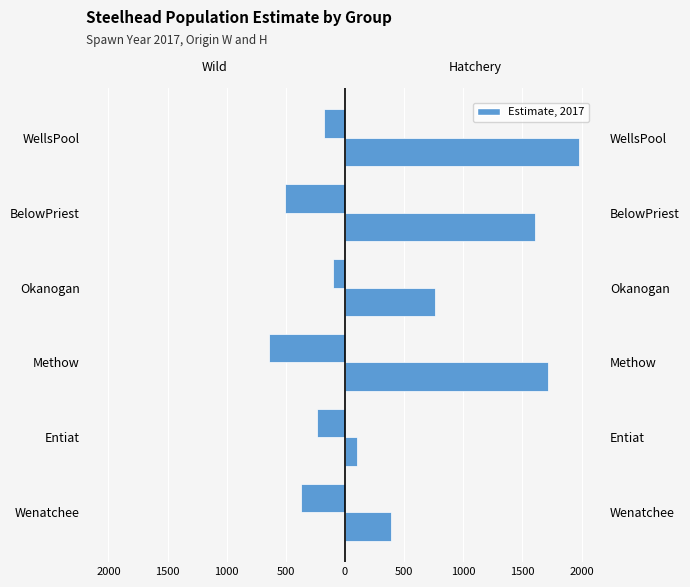

Between WellsPool and BelowPriest, which is larger?

WellsPool